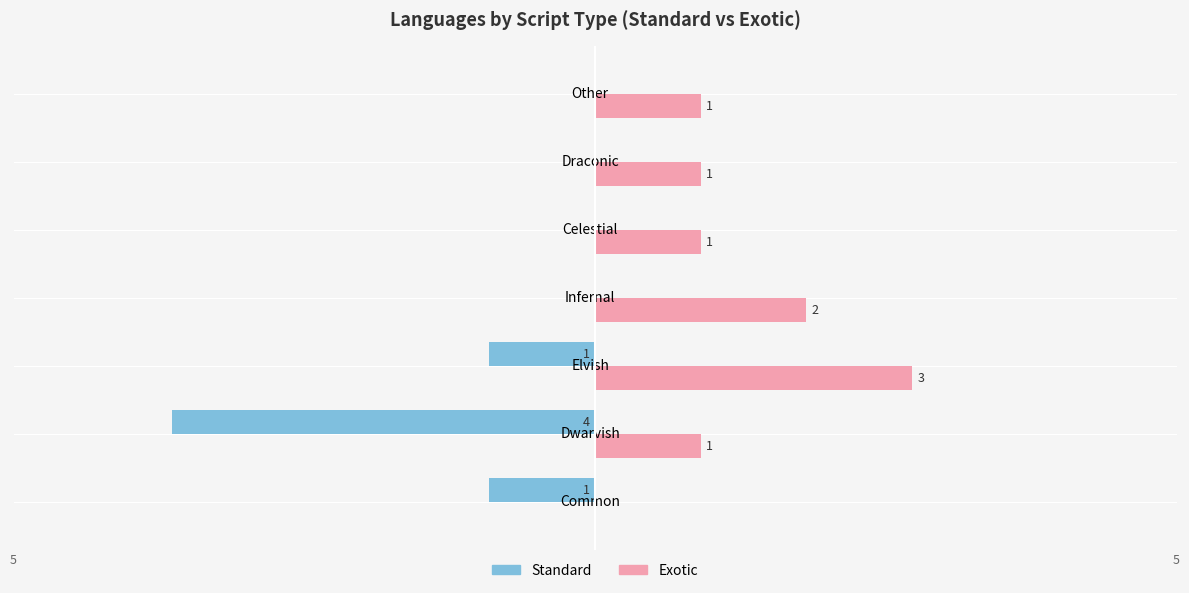

Between Infernal and Other, which series saw the biggest shift?

Exotic